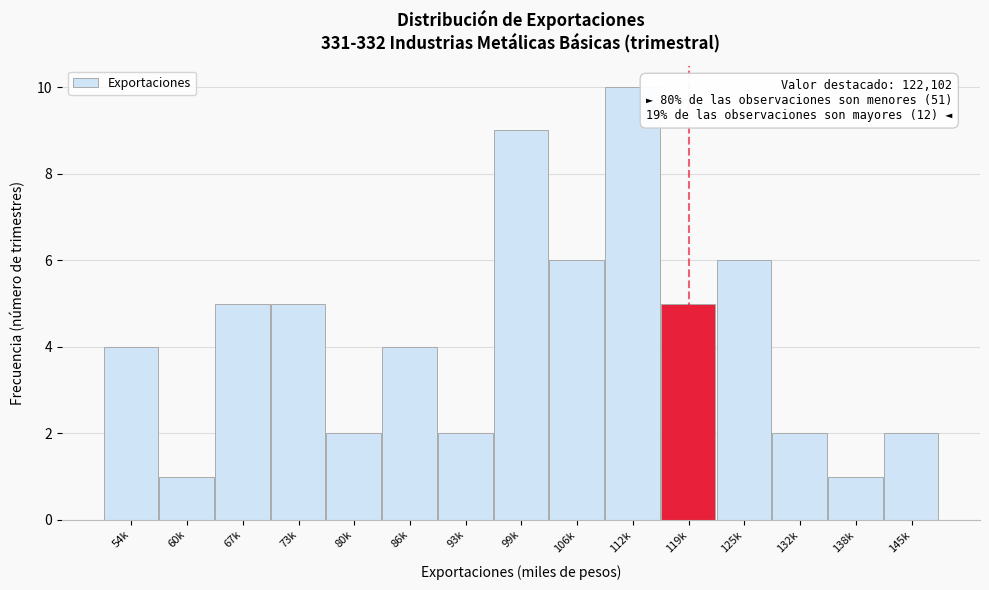

Reading left to right, transcribe all the data shown in this chart.

4	1	5	5	2	4	2	9	6	10	5	6	2	1	2